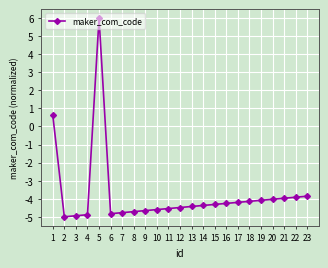

True or false: the data shows -8.2 at 8.

False